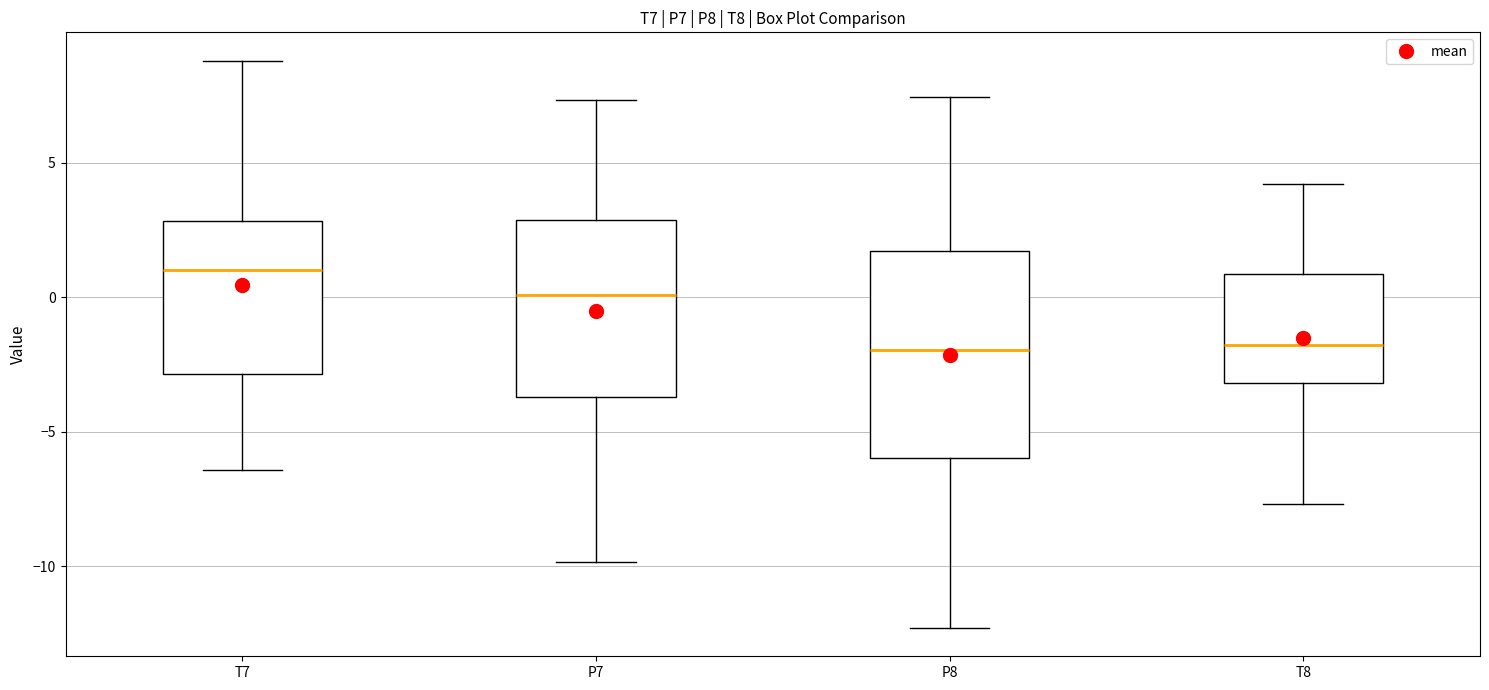

Reading left to right, read every box against the y-axis: the position of its median line, the range the box covers, and the ends of its whiskers. The values are not printed on the chart, so give them approximately, as read against the axis.

T7: median 1.0, box -3.0 to 3.0, whiskers -6.5 to 9.0
P7: median 0.0, box -3.5 to 3.0, whiskers -10.0 to 7.5
P8: median -2.0, box -6.0 to 1.5, whiskers -12.5 to 7.5
T8: median -2.0, box -3.0 to 1.0, whiskers -7.5 to 4.0